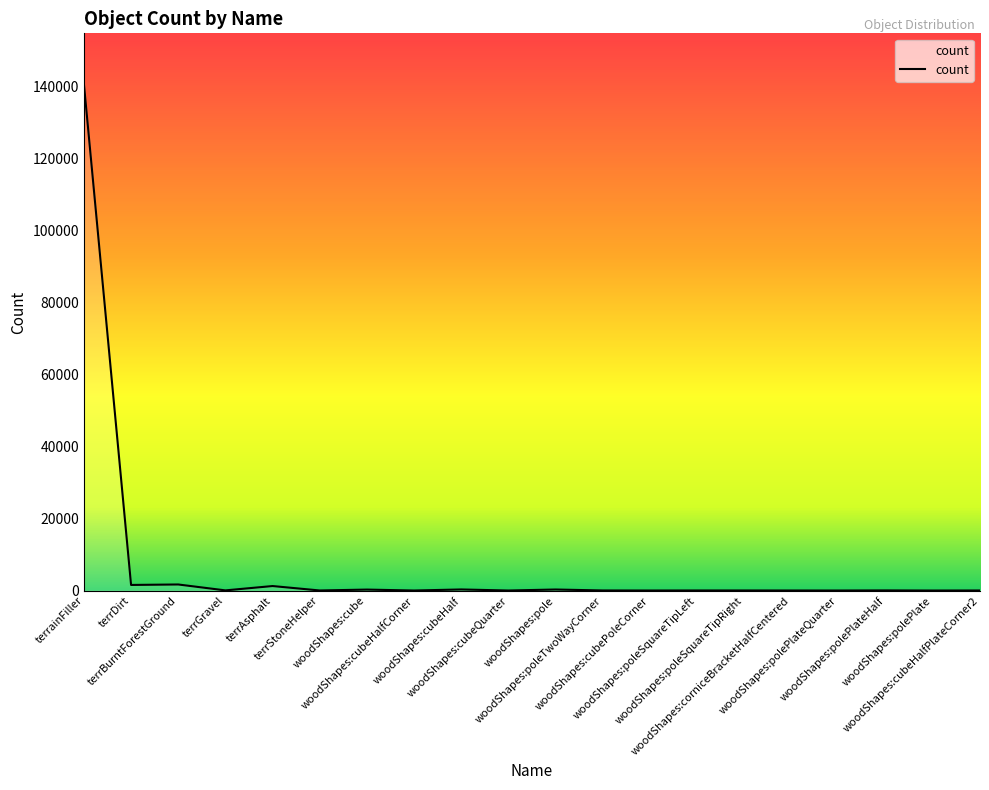

What is the greatest value displayed?

140795